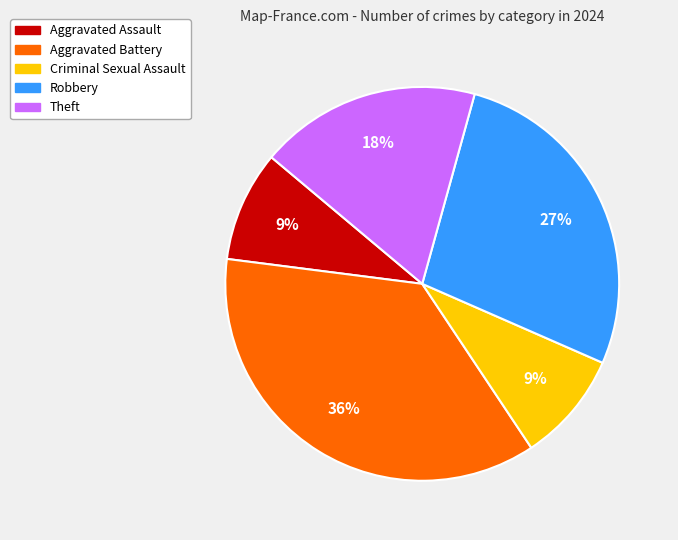

What percentage is the Theft slice, to the nearest percent?

18%